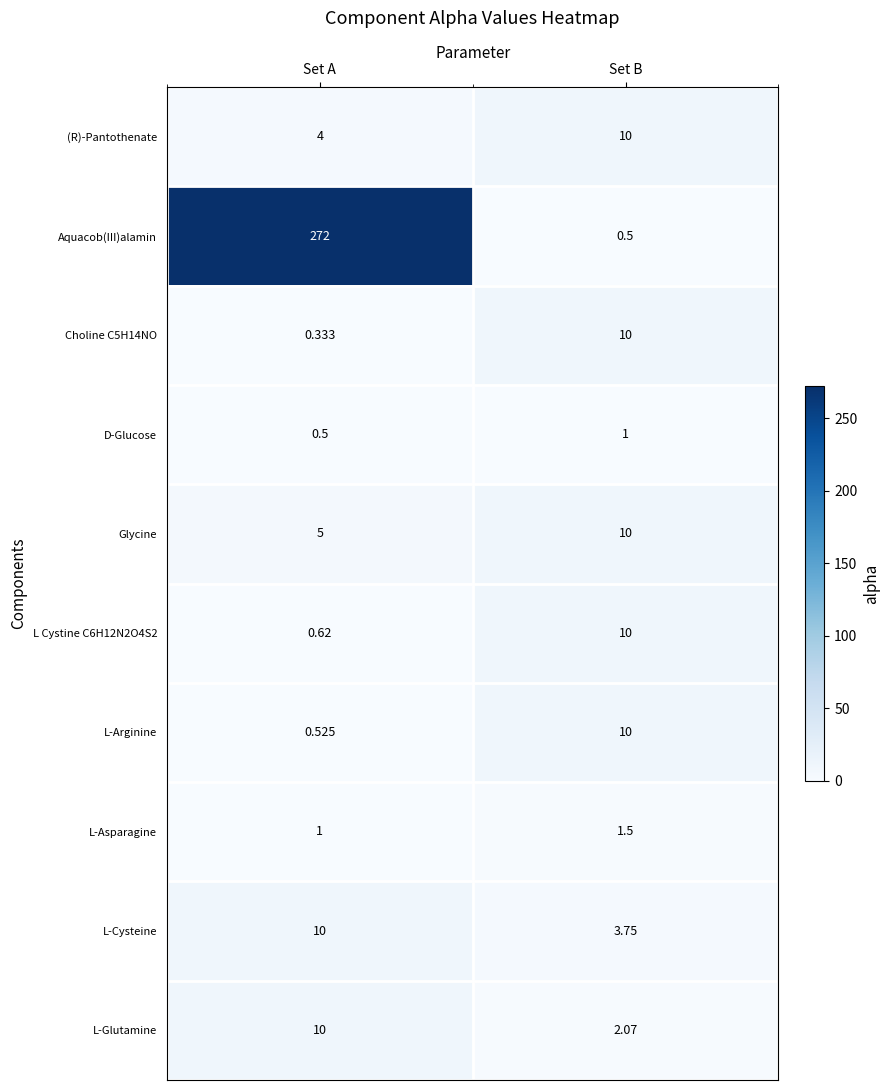

Which label corresponds to the largest value in the chart?

Set A